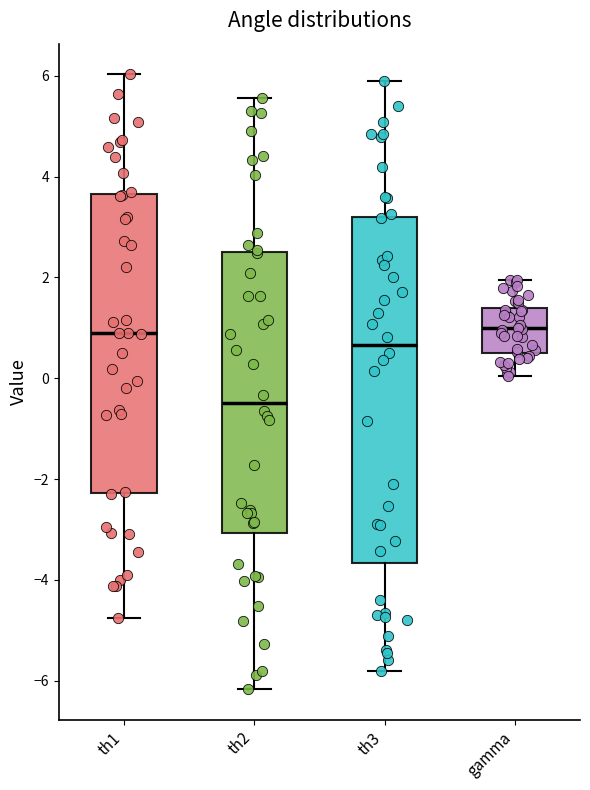

Where is the lower edge of the box for gamma on the y-axis? The values are not printed on the chart, so give them approximately, as read against the axis.

0.4